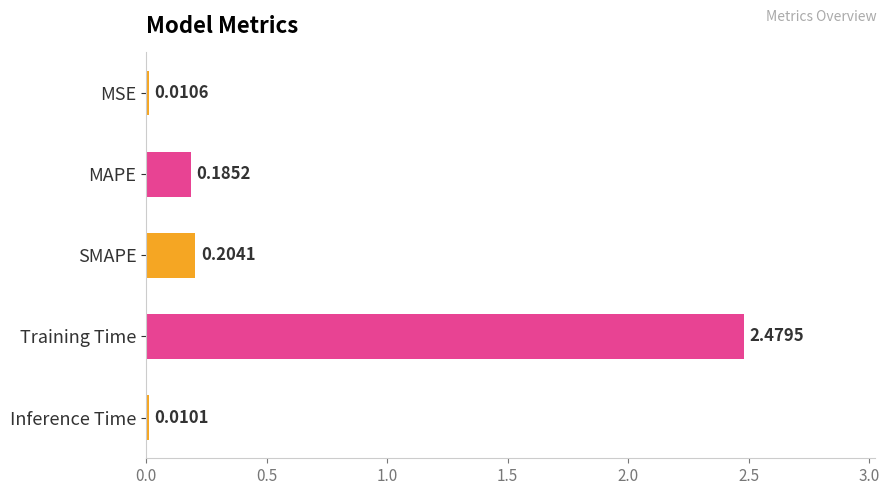

List the labels in order of value, largest first.

Training Time, SMAPE, MAPE, MSE, Inference Time